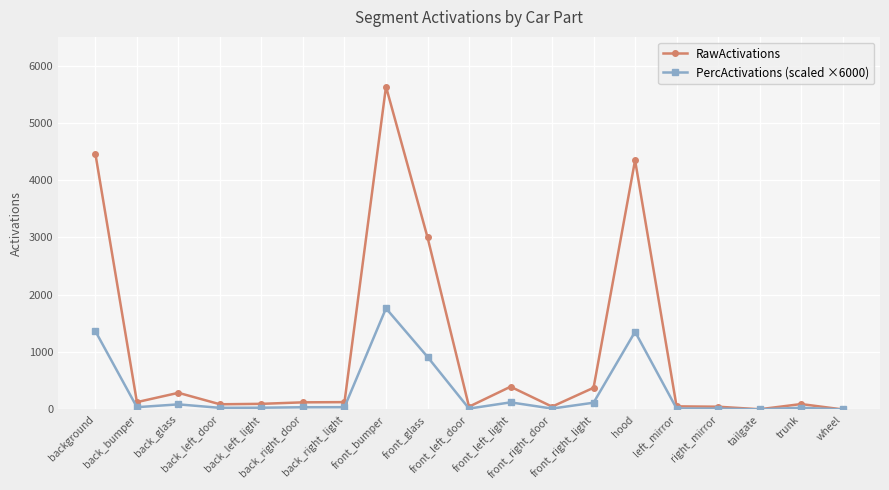

Which series has the widest spread of values?

RawActivations